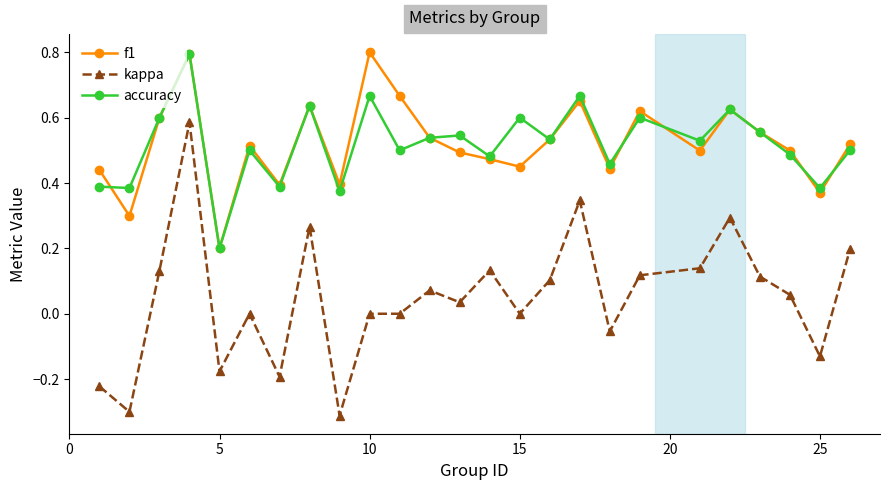

Which series has the widest spread of values?

kappa